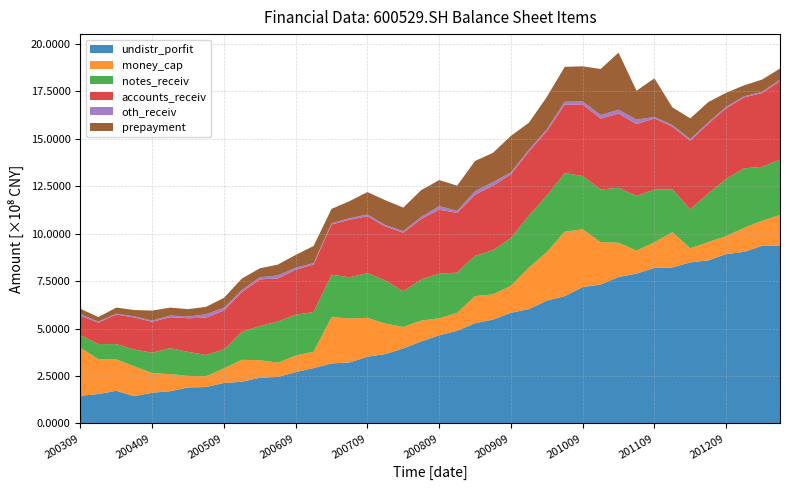

Reading right to left, transcribe all the data shown in this chart.

undistr_porfit: 20130630=935691239.4	20130331=935887012.9	20121231=904443711.5	20120930=892262106.9	20120630=859400855.1	20120331=848789198.4	20111231=822042927.7	20110930=820037987.9	20110630=789688287.4	20110331=771369887.0	20101231=731822831.7	20100930=718522647.1	20100630=670771887.3	20100331=646859176.3	20091231=602649187.0	20090930=582950753.4	20090630=547300969.7	20090331=527832333.0	20081231=488228491.0	20080930=464441601.3	20080630=431959741.8	20080331=395080348.1	20071231=365599179.8	20070930=351230213.0	20070630=321512118.5	20070331=315787692.9	20061231=291531573.5	20060930=270098943.1	20060630=244774340.2	20060331=240714247.4	20051231=219126598.5	20050930=212906254.3	20050630=191699550.6	20050331=189209956.2	20041231=169555382.5	20040930=161414620.2	20040630=143026656.6	20040331=171705063.9	20031231=154561917.9	20030930=145595407.9
money_cap: 20130630=162703822.8	20130331=132240323.0	20121231=126775899.5	20120930=94799529.8	20120630=96455897.6	20120331=74553704.0	20111231=185517319.4	20110930=134987630.1	20110630=121269775.0	20110331=180710631.6	20101231=223719451.7	20100930=304625700.1	20100630=339912743.6	20100331=256361145.4	20091231=218418668.1	20090930=142234005.3	20090630=132712242.6	20090331=143090344.4	20081231=94409400.7	20080930=89373038.6	20080630=109796457.9	20080331=113159313.2	20071231=160309449.3	20070930=205222650.1	20070630=231610074.3	20070331=244324951.4	20061231=86294866.9	20060930=87372178.9	20060630=74882838.6	20060331=92206563.3	20051231=116013261.0	20050930=76929286.7	20050630=56822877.5	20050331=61151621.8	20041231=90040933.8	20040930=103493177.4	20040630=157832520.3	20040331=165549418.3	20031231=184363966.4	20030930=252915507.0
notes_receiv: 20130630=292180088.2	20130331=284207343.9	20121231=313372374.4	20120930=301808964.5	20120630=255648724.3	20120331=205765681.2	20111231=225996070.7	20110930=278130127.4	20110630=288261009.9	20110331=289554595.4	20101231=277283548.9	20100930=280904335.9	20100630=308900928.0	20100331=297909936.7	20091231=274239817.1	20090930=251703165.3	20090630=233063785.1	20090331=212171123.6	20081231=212136626.1	20080930=235412623.8	20080630=217373608.6	20080331=188261989.8	20071231=227128108.8	20070930=235827763.6	20070630=216641709.4	20070331=223658699.9	20061231=209460803.6	20060930=215058412.1	20060630=217392110.4	20060331=179486834.8	20051231=148221826.3	20050930=99606759.5	20050630=112071713.2	20050331=126491916.5	20041231=137065952.3	20040930=107309840.7	20040630=88523690.6	20040331=80542830.5	20031231=79139865.1	20030930=66357765.4
accounts_receiv: 20130630=414672349.3	20130331=388648986.5	20121231=374226132.7	20120930=372696959.3	20120630=368014819.5	20120331=360478100.1	20111231=330838886.6	20110930=374398717.8	20110630=378774956.9	20110331=391340911.6	20101231=373852374.7	20100930=377923552.9	20100630=360724078.4	20100331=339110021.7	20091231=338014759.6	20090930=335968297.1	20090630=340099874.2	20090331=322166958.3	20081231=315032402.9	20080930=337221411.6	20080630=318768944.5	20080331=308552269.7	20071231=284709374.9	20070930=299345271.2	20070630=303701760.9	20070331=264724956.0	20061231=250356594.6	20060930=237452290.9	20060630=226819260.1	20060331=246917266.6	20051231=209120520.8	20050930=205546771.1	20050630=196571133.6	20050331=177206133.5	20041231=163118059.2	20040930=163374969.4	20040630=168771357.7	20040331=156521554.2	20031231=112947996.3	20030930=102418978.9
oth_receiv: 20130630=6492431.7	20130331=6652302.1	20121231=5715775.3	20120930=7128198.0	20120630=7635250.4	20120331=9330765.6	20111231=8425894.4	20110930=7812048.4	20110630=23238321.1	20110331=20446814.4	20101231=19479768.2	20100930=14689171.1	20100630=15211689.0	20100331=9638032.1	20091231=8999045.5	20090930=10012006.6	20090630=18679123.4	20090331=18779506.5	20081231=10715641.2	20080930=18912622.4	20080630=10621675.2	20080331=8487841.2	20071231=8035777.6	20070930=9707790.6	20070630=8145832.9	20070331=6628810.4	20061231=7218248.9	20060930=10677414.9	20060630=16023913.3	20060331=10525598.0	20051231=10789758.5	20050930=14825720.7	20050630=17579681.9	20050331=9288310.4	20041231=8665270.2	20040930=6128303.6	20040630=5900231.3	20040331=3898349.4	20031231=5466734.3	20030930=8612673.7
prepayment: 20130630=58659248.0	20130331=64781308.4	20121231=57470877.7	20120930=74282707.9	20120630=106478977.4	20120331=109040335.8	20111231=92975945.7	20110930=203837691.2	20110630=152245673.7	20110331=300965846.8	20101231=241987617.4	20100930=185647147.1	20100630=184063161.0	20100331=170811296.2	20091231=142386287.1	20090930=192976462.4	20090630=154545915.6	20090331=159385579.5	20081231=132778894.6	20080930=137365487.4	20080630=141032768.2	20080331=124196895.4	20071231=130453211.7	20070930=118090449.0	20070630=89777490.6	20070331=75591728.8	20061231=90437490.3	20060930=67236393.5	20060630=56898942.5	20060331=47618892.4	20051231=59954980.4	20050930=51727174.0	20050630=39381766.0	20050331=38877412.0	20041231=41688875.5	20040930=52846509.3	20040630=33379368.1	20040331=32205297.0	20031231=24107572.7	20030930=28114274.3